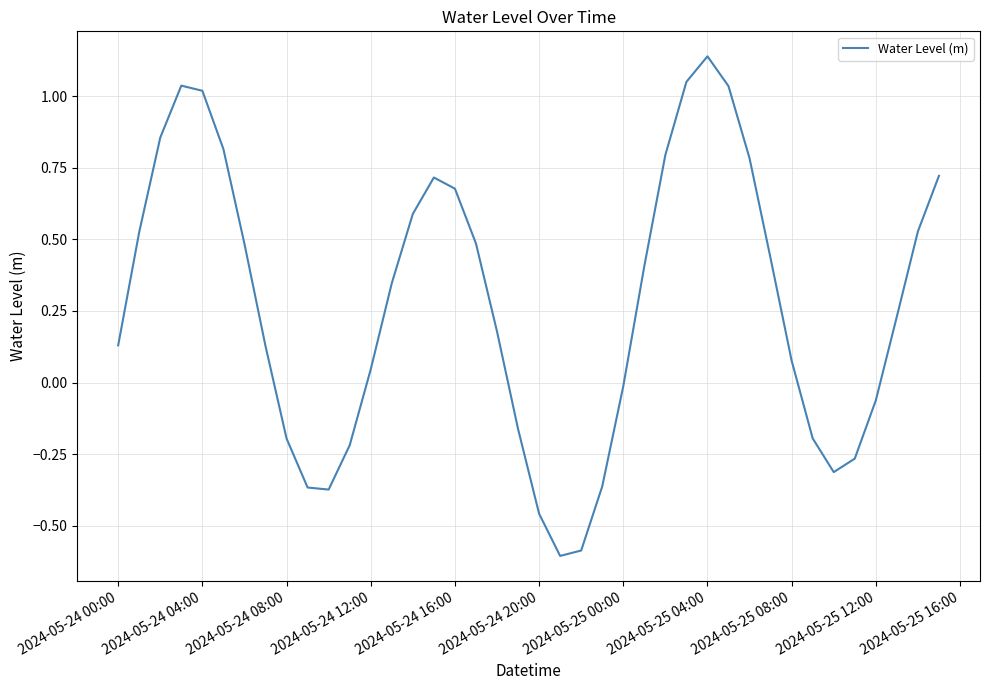

What is the smallest value displayed?

-0.6